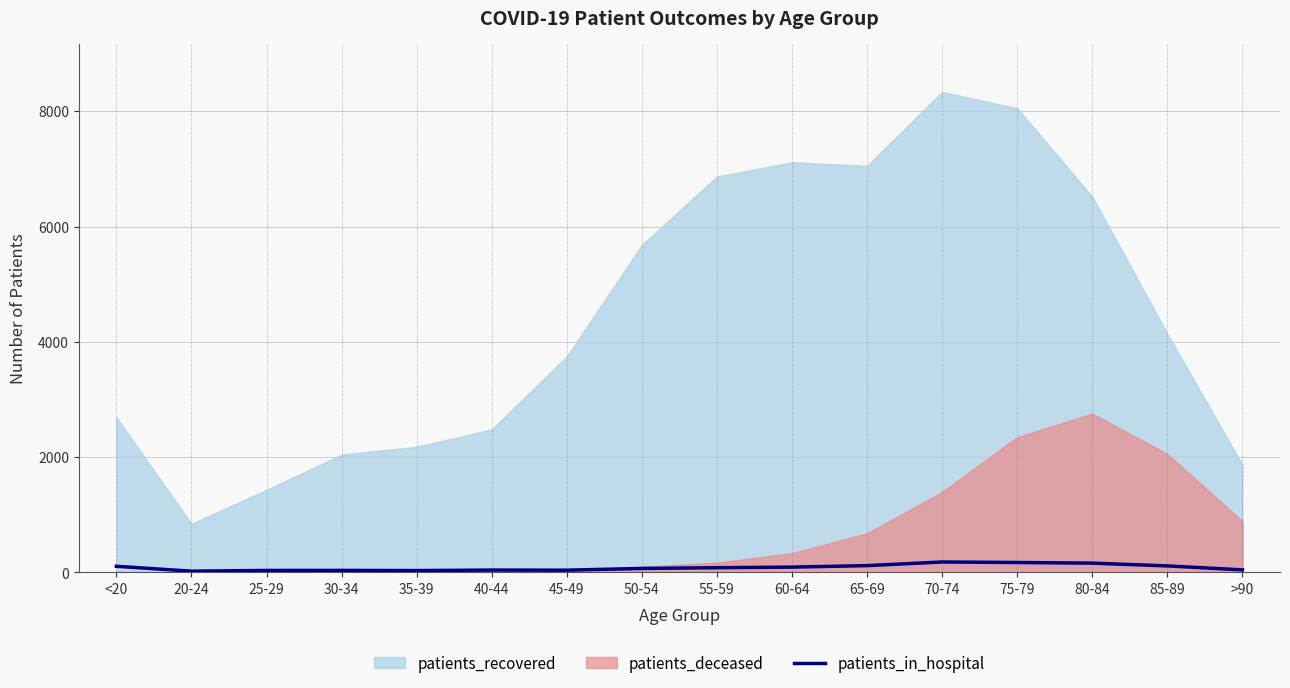

Which category has the highest value across all series?

70-74